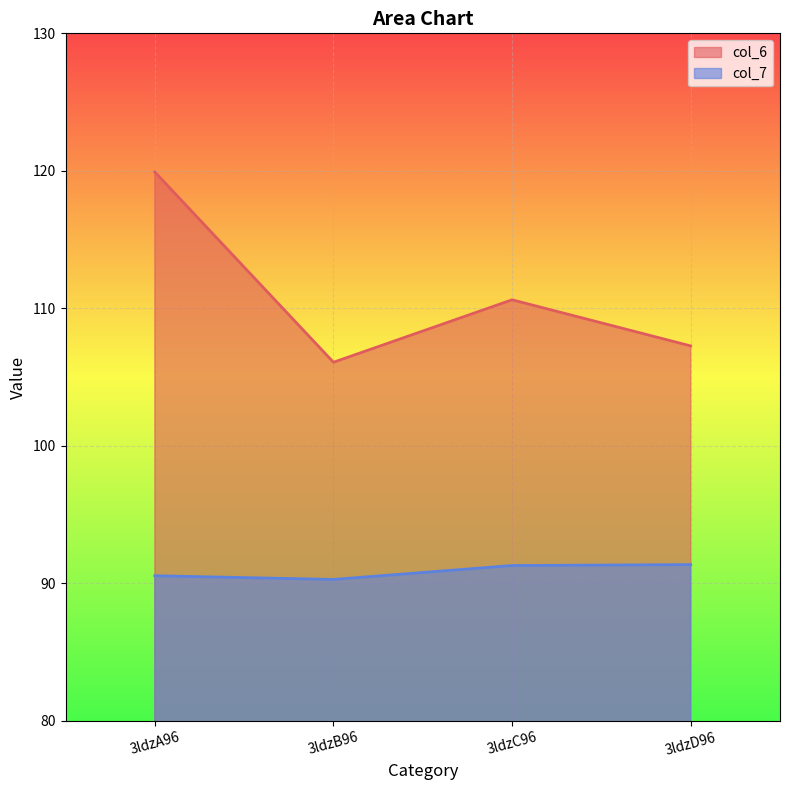

How many lines are shown in the chart?

2